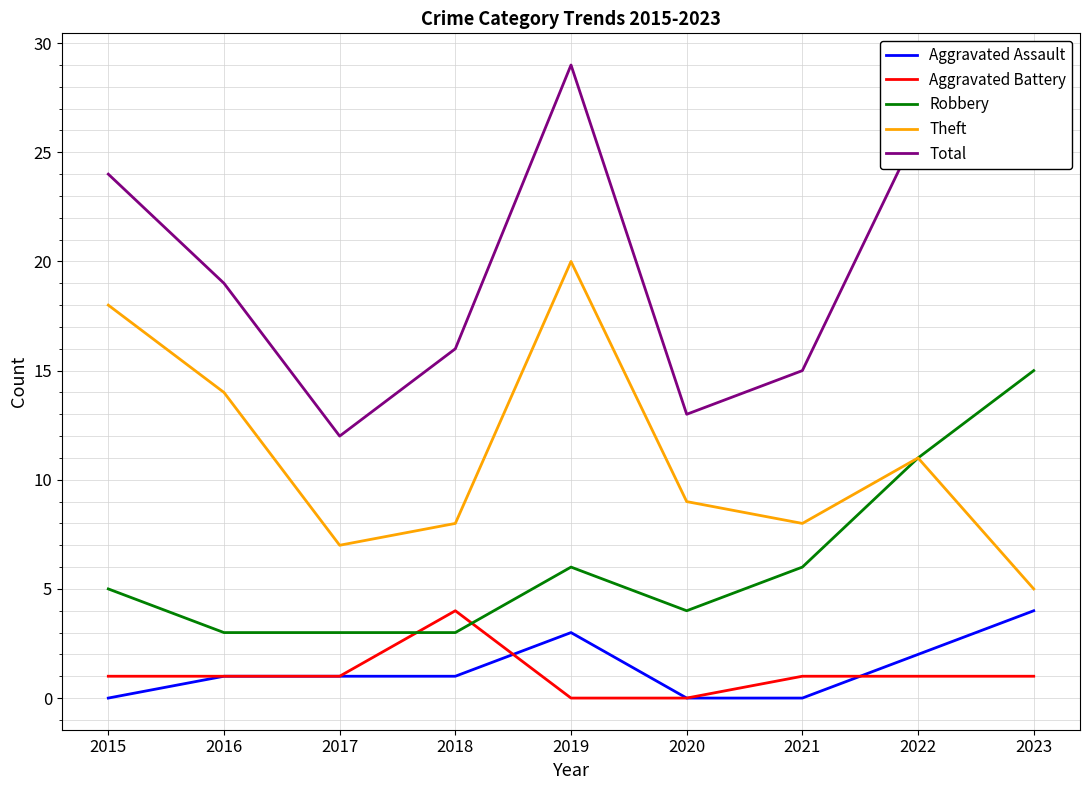

Which series has the largest total across all categories?

Total